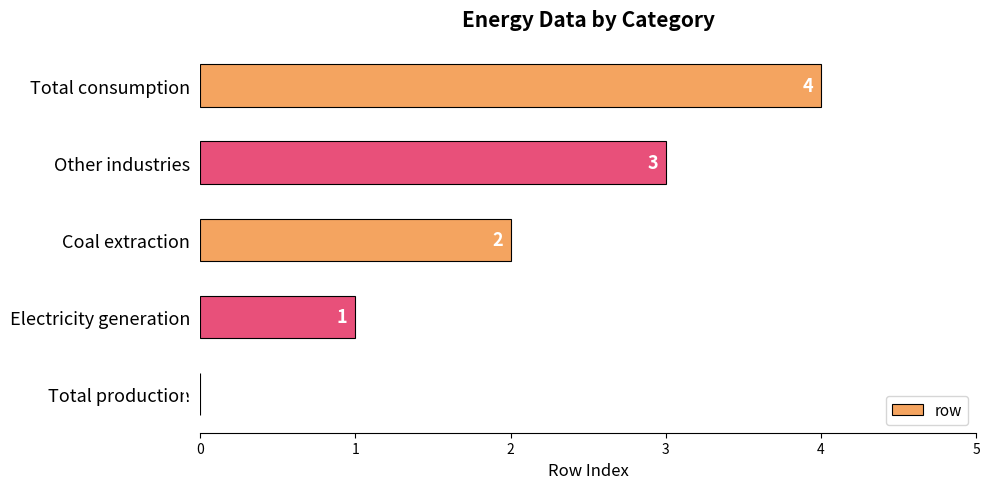

Between Total consumption and Coal extraction, which is larger?

Total consumption